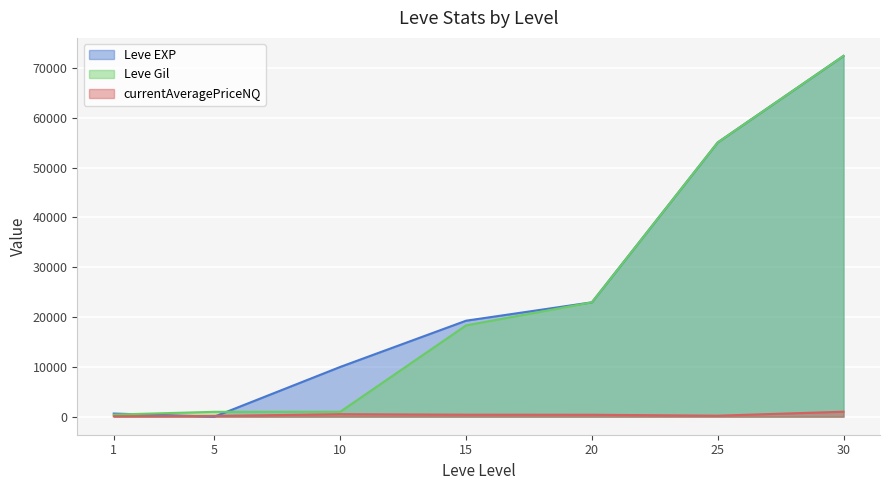

What is the greatest value displayed?

72430